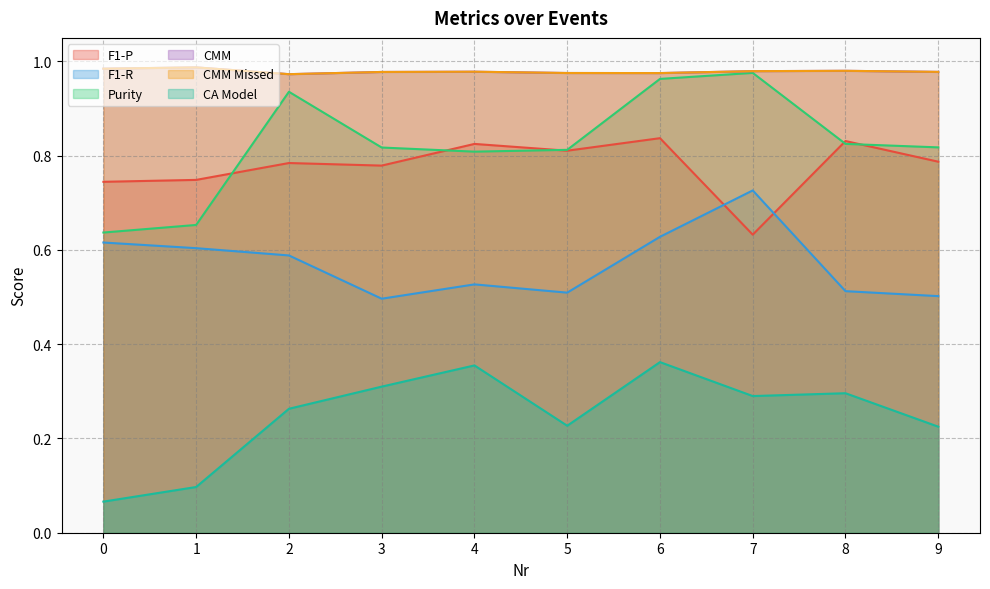

Is the value of Purity at 6 greater than the value of CA Model at 2?

Yes